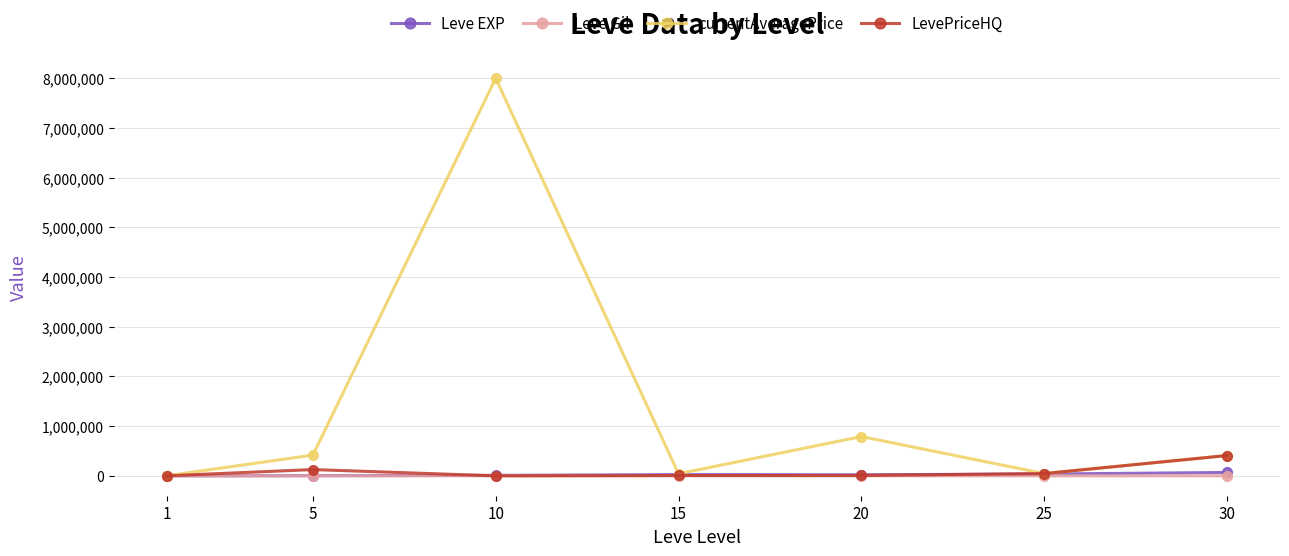

Count the number of data series in this chart.

4